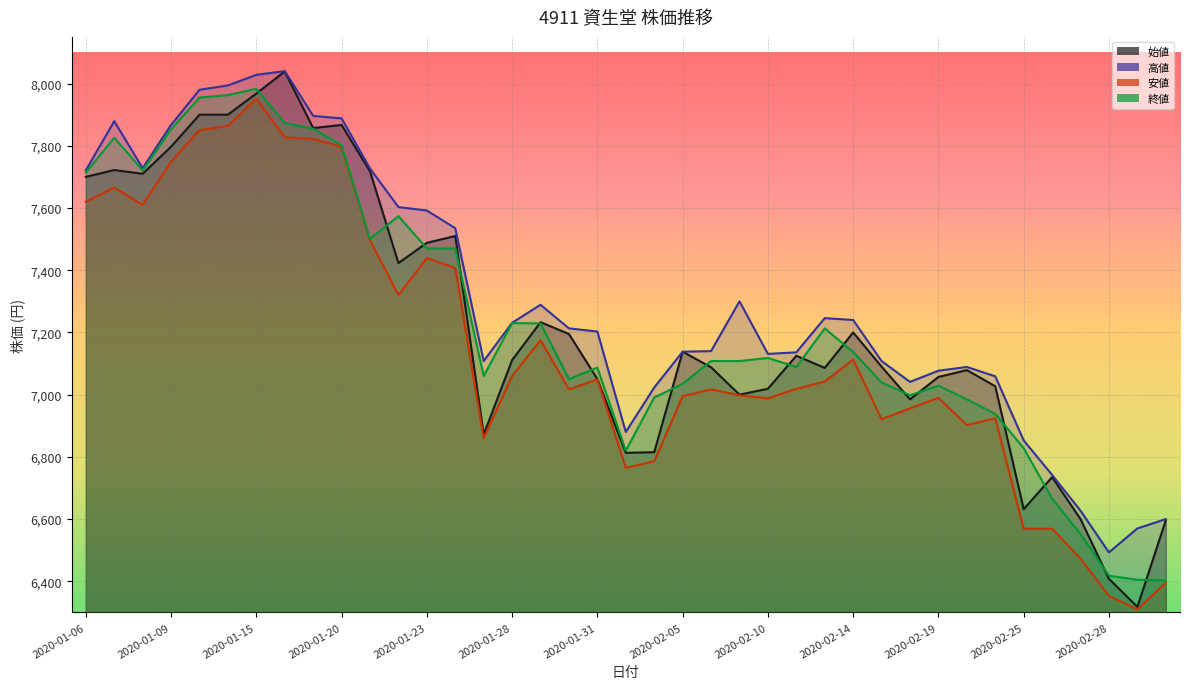

Which category has the highest value in the 始値 series?

2020-01-16